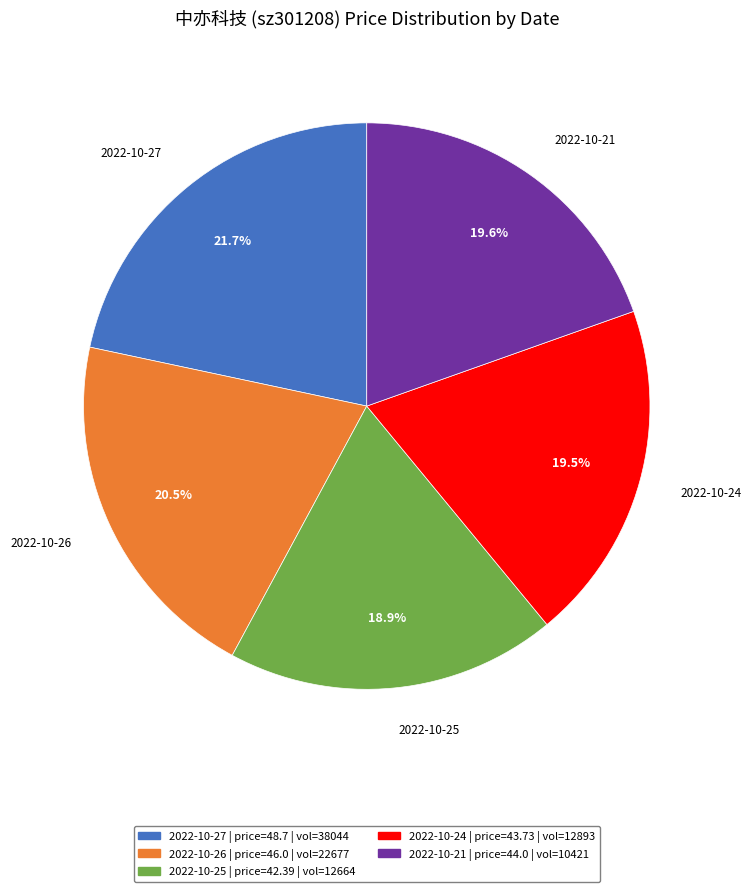

Which category has the biggest portion of the pie?

2022-10-27 | price=48.7 | vol=38044